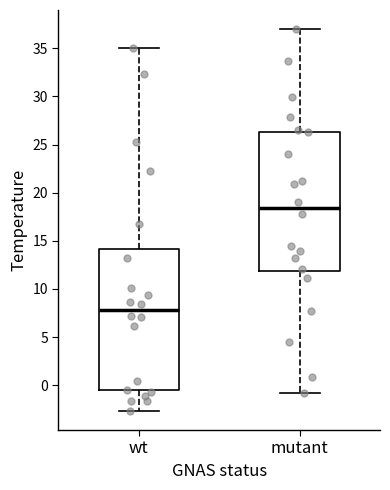

Where does the median line of the box for mutant sit on the y-axis? The values are not printed on the chart, so give them approximately, as read against the axis.

18.5